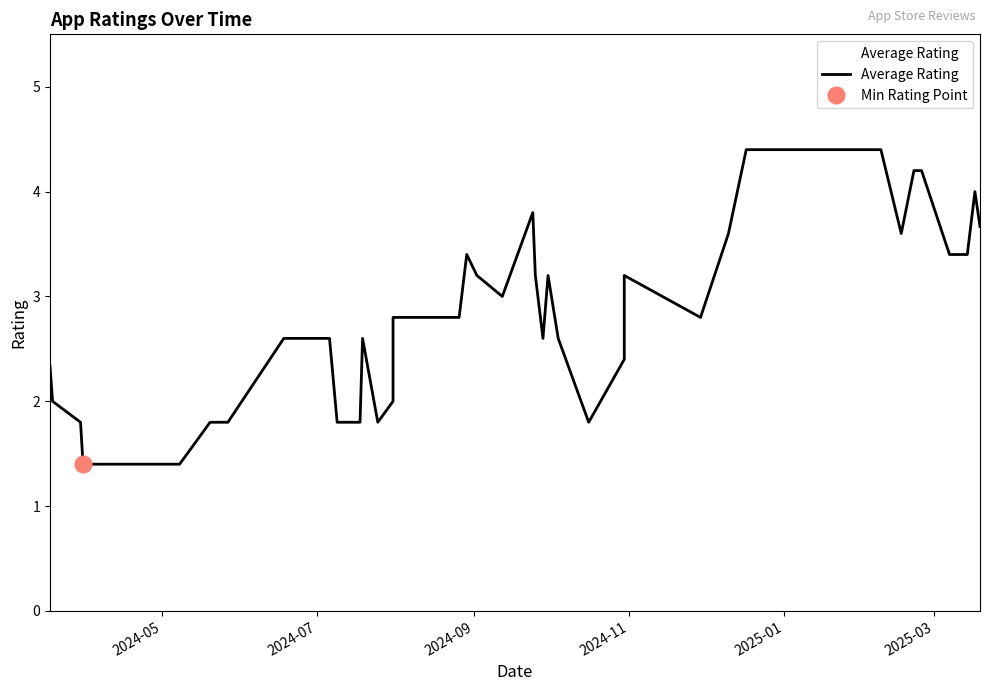

How many interior local peaks (higher than both neighbors) does the data have?

8